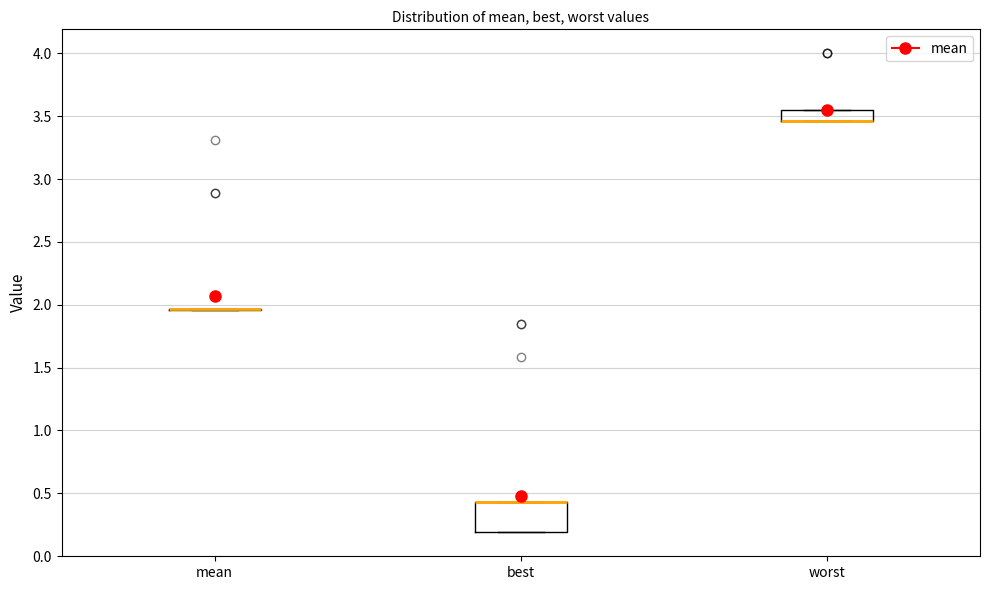

Comparing the boxes themselves (not the whiskers), which one is the tallest?

best